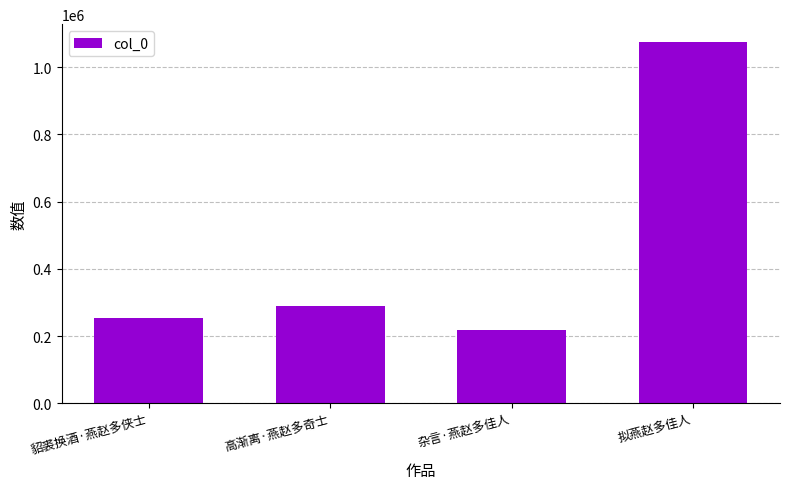

Reading left to right, list all the values displayed in this chart.

252904	289142	216905	1074685